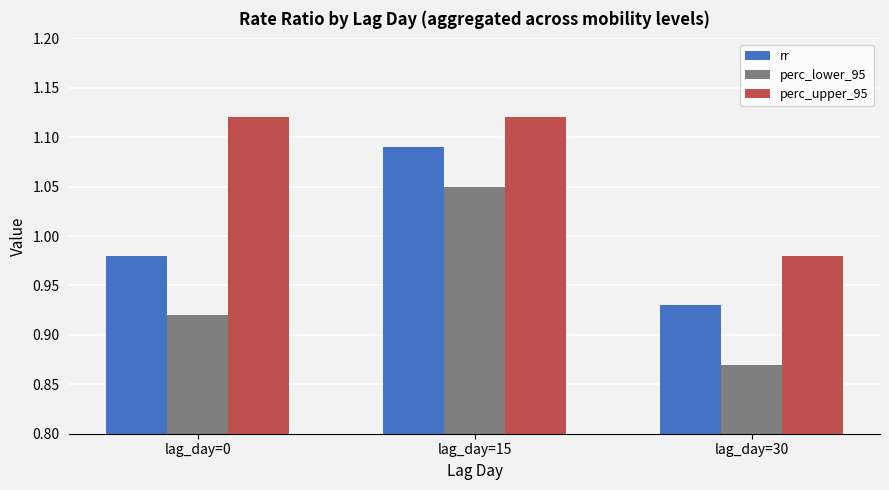

How many perc_lower_95 values are between 0 and 1?

2